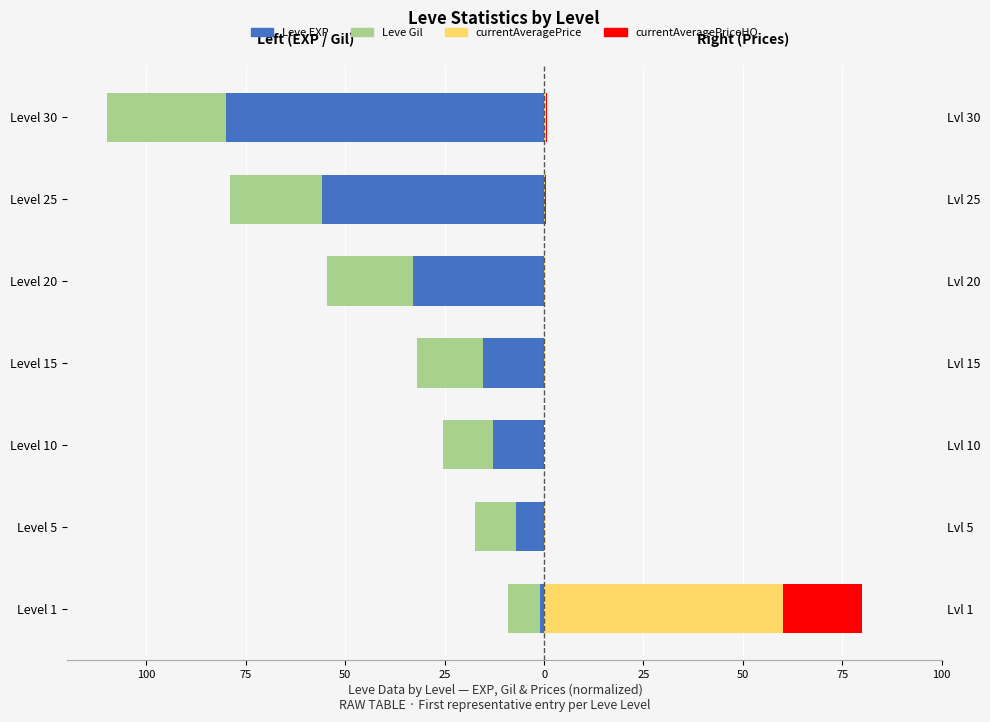

Between Level 25 and Level 1, which is larger?

Level 1